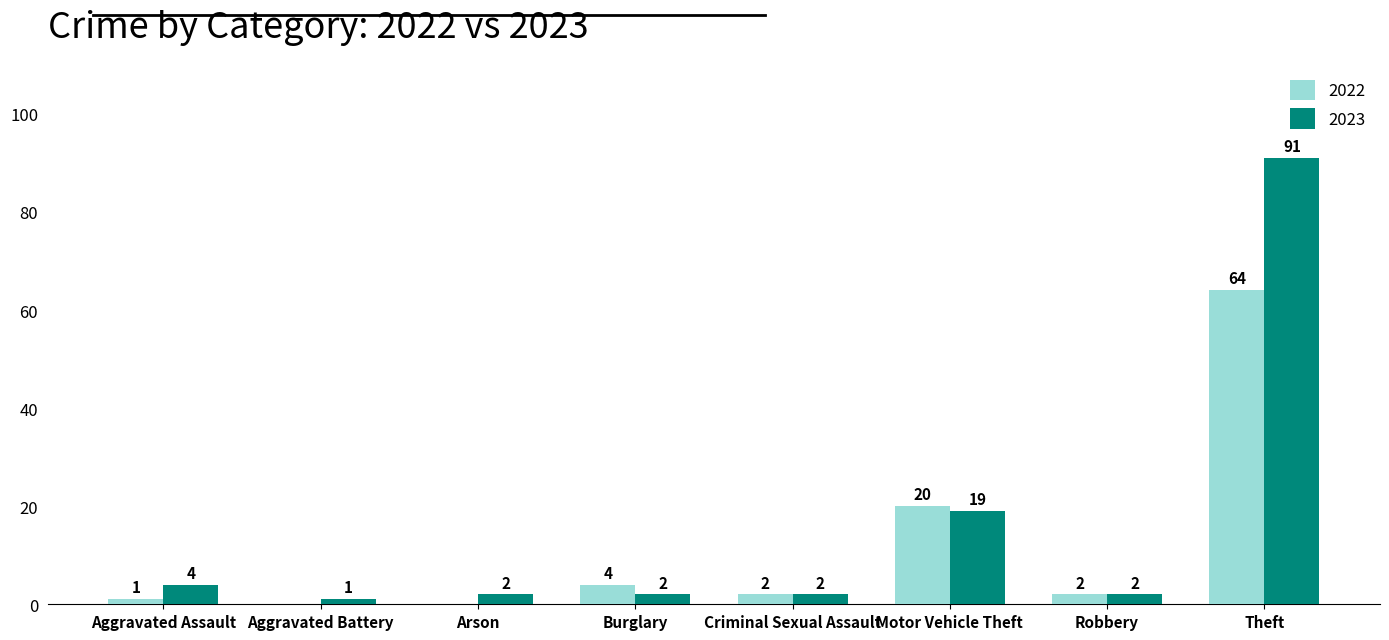

The 2022 series shows 38 at Theft. True or false?

False